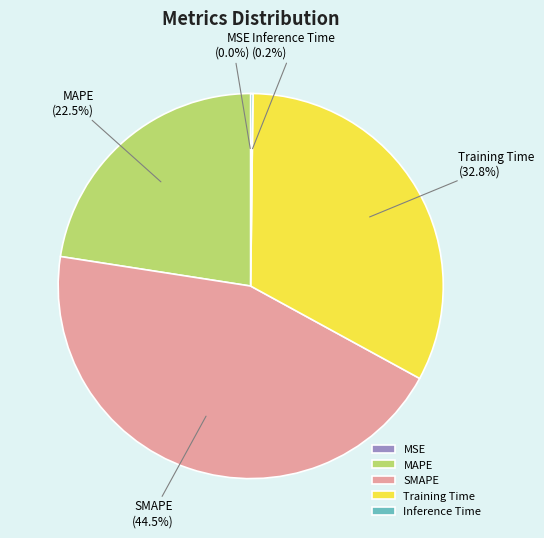

To the nearest percent, what is the average slice percentage?

20%